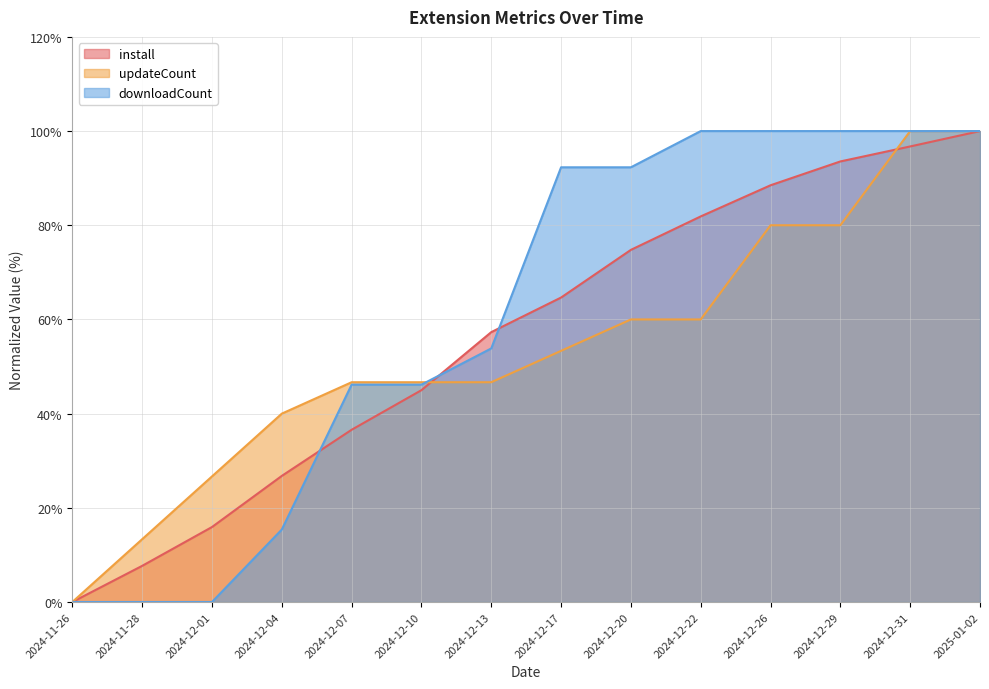

At which label does downloadCount first exceed 92?

2024-12-17